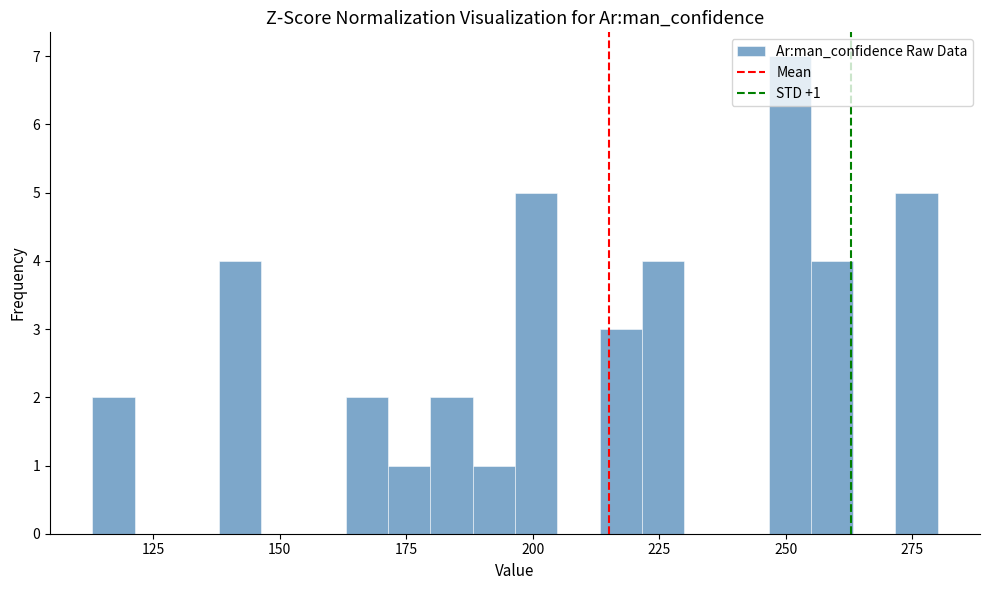

Around what value on the x-axis is the tallest bar? Give the approximate position of its centre, as read against the axis.

250